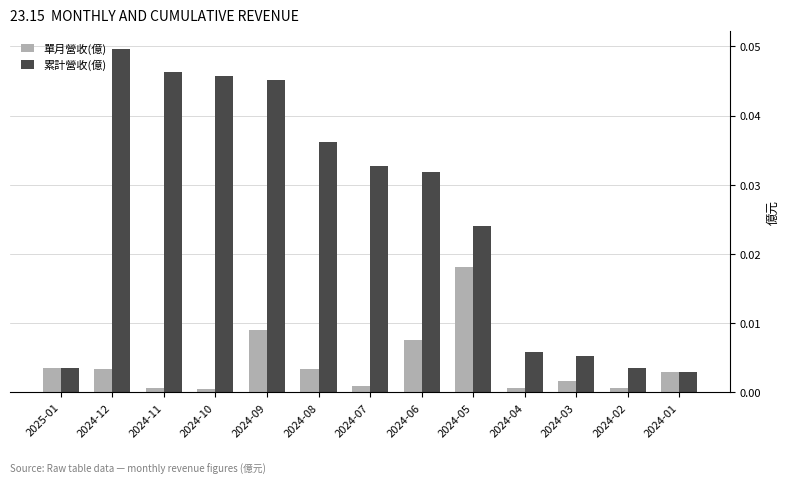

Rank the series by their average value, from highest to lowest.

累計營收(億), 單月營收(億)